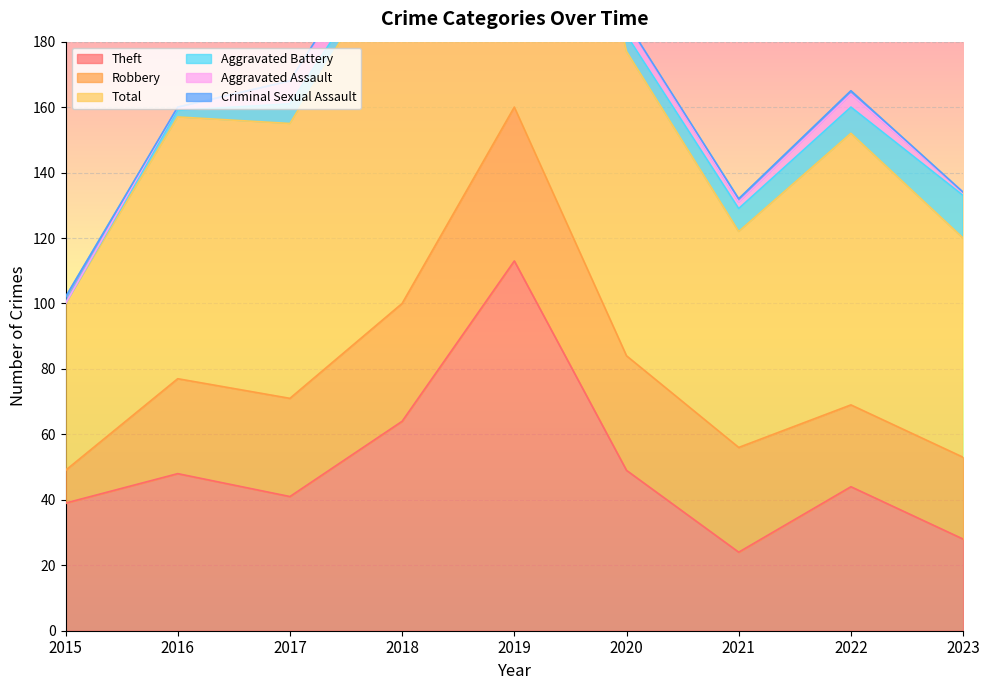

Reading left to right, what are all the values shown in this chart?

Theft: 39	48	41	64	113	49	24	44	28
Robbery: 10	29	30	36	47	35	32	25	25
Total: 51	80	84	111	169	93	66	83	67
Aggravated Battery: 0	2	6	2	3	5	7	8	13
Aggravated Assault: 0	1	7	8	4	4	2	4	1
Criminal Sexual Assault: 2	0	0	1	1	0	1	1	0